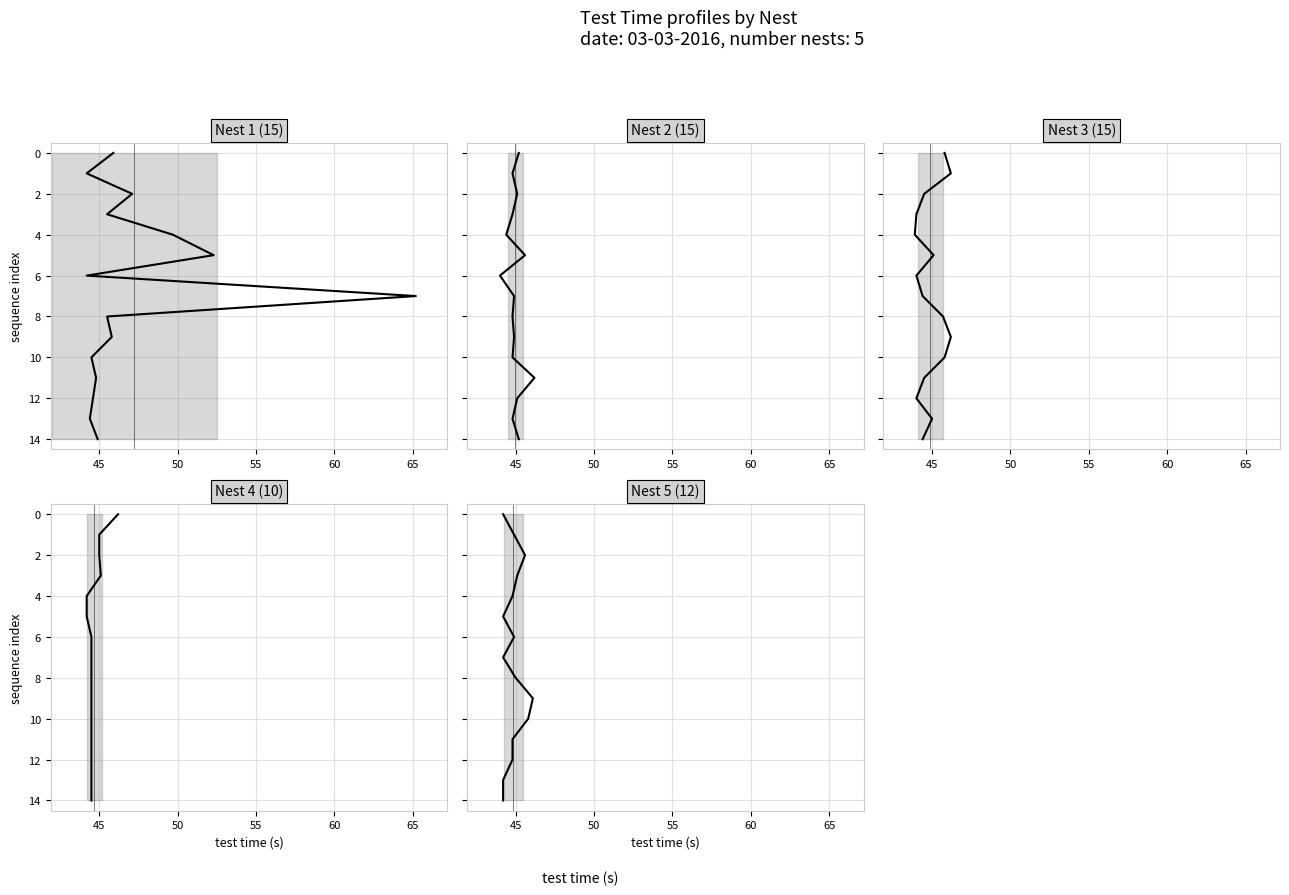

True or false: Nest 2 and Nest 5 cross at least once.

False